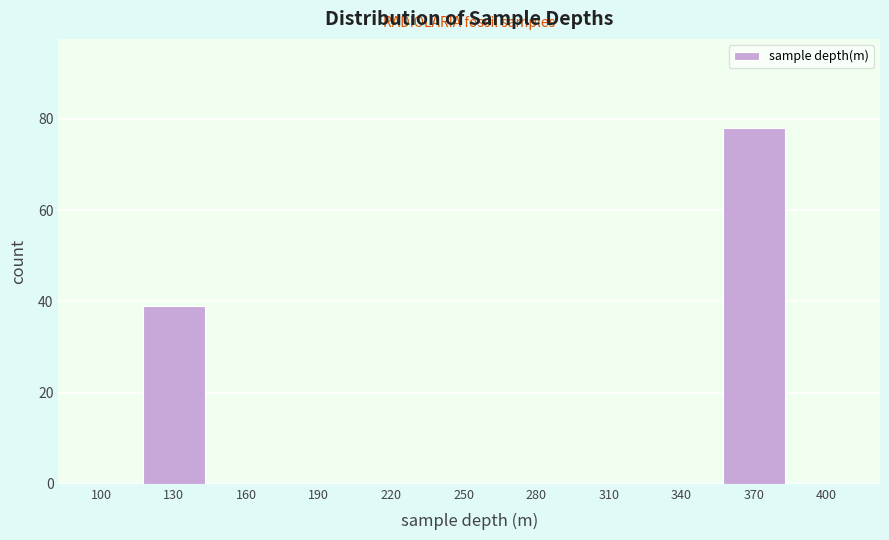

Reading right to left, transcribe all the data shown in this chart.

400=0	370=78	340=0	310=0	280=0	250=0	220=0	190=0	160=0	130=39	100=0